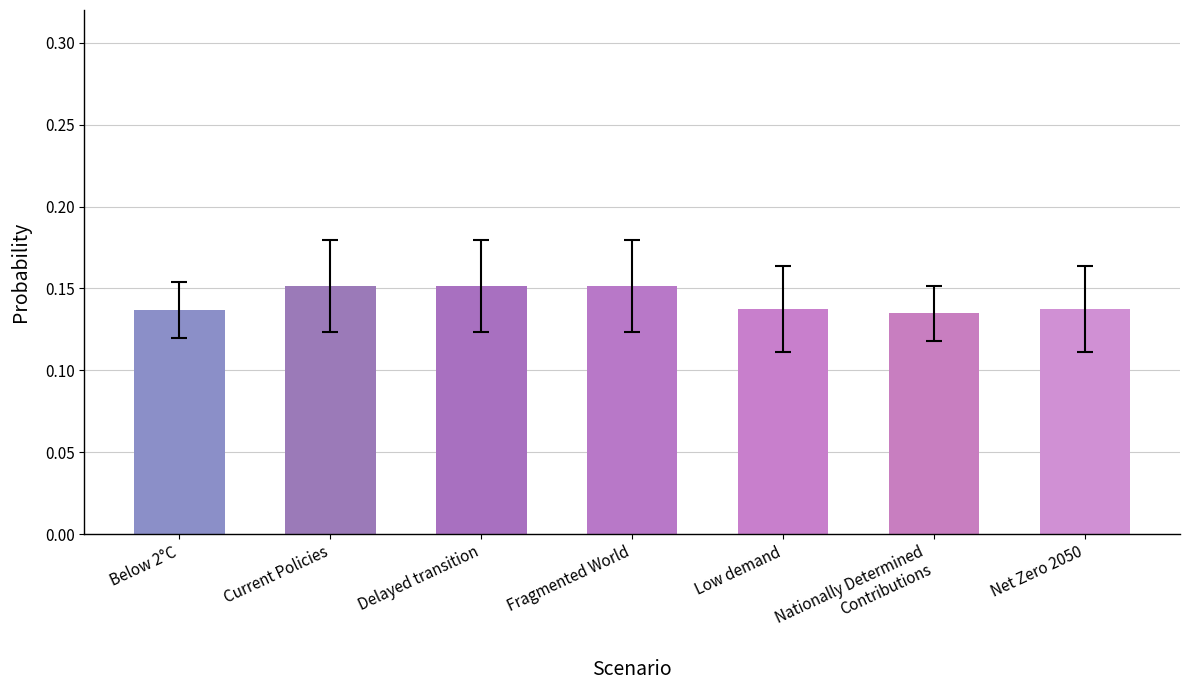

What position from the right is Delayed transition?

5